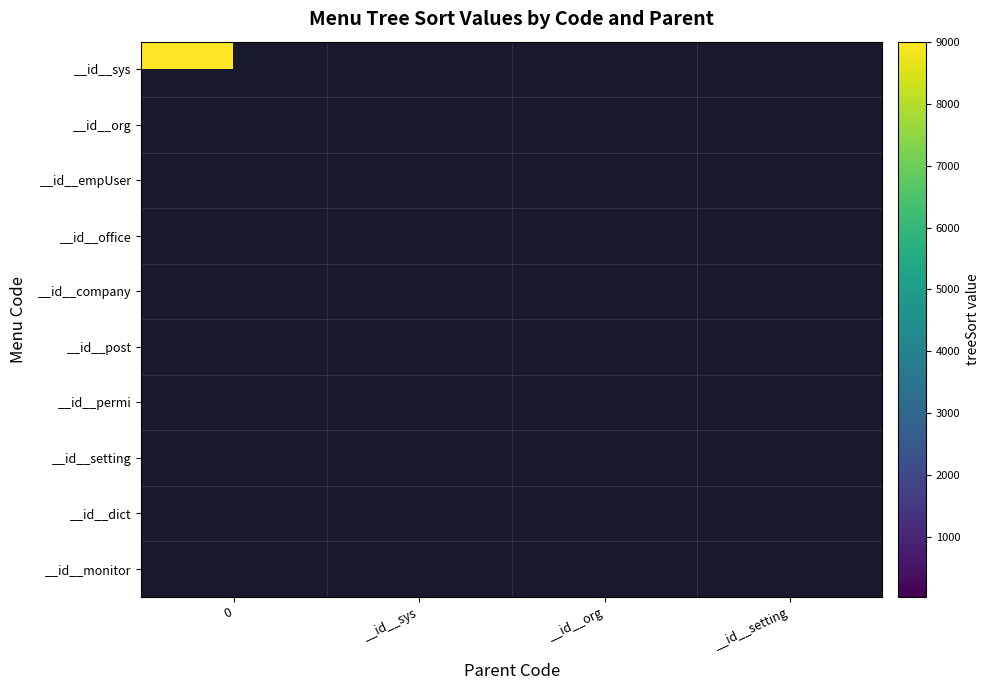

What is the difference between the highest and lowest values at 0?

9000